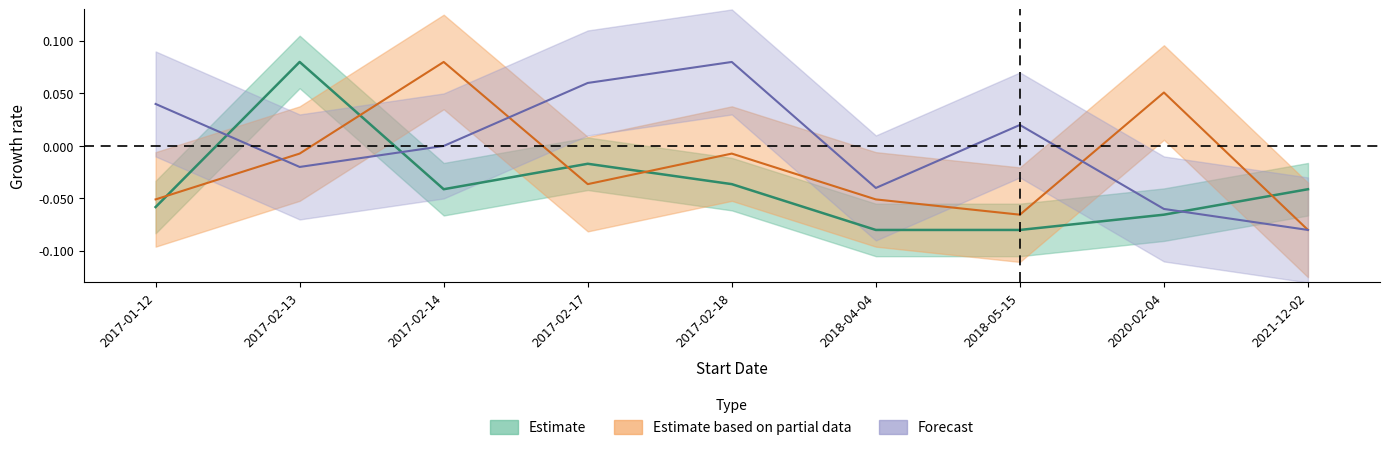

How many values in the Estimate series are below 0?

8